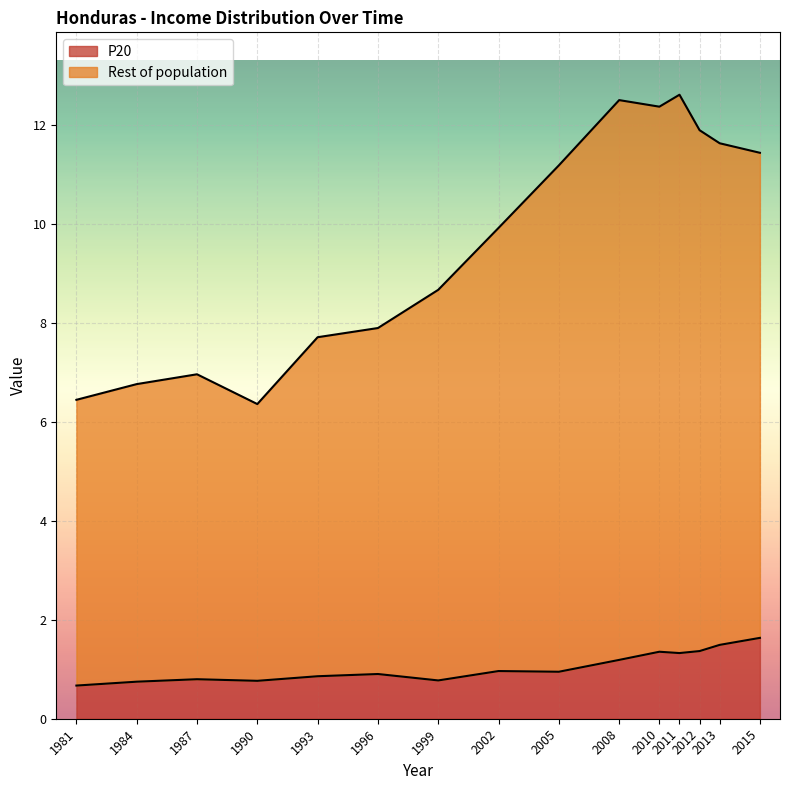

How many lines are shown in the chart?

2